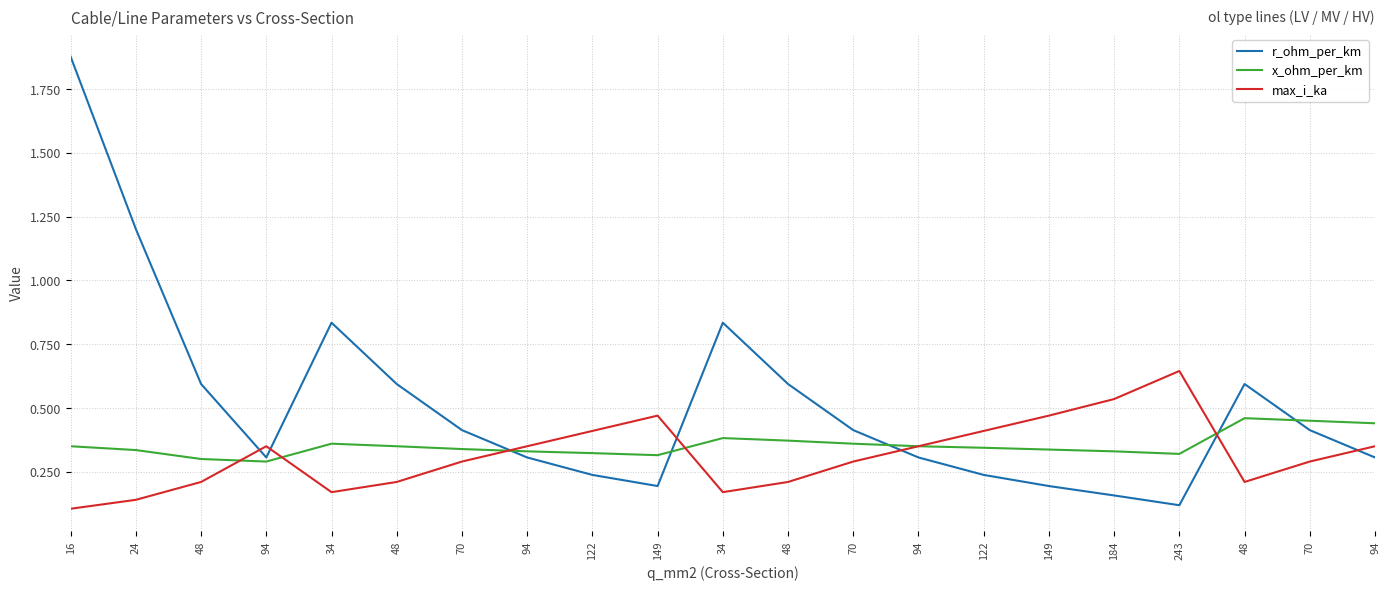

What is the total value across all series at 16?

2.3